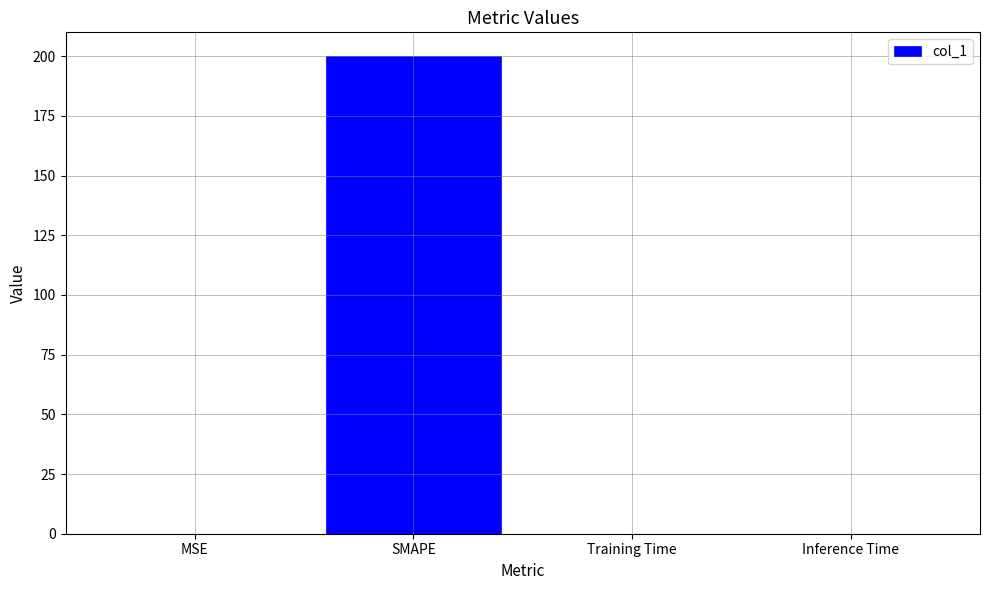

Between SMAPE and MSE, which is larger?

SMAPE